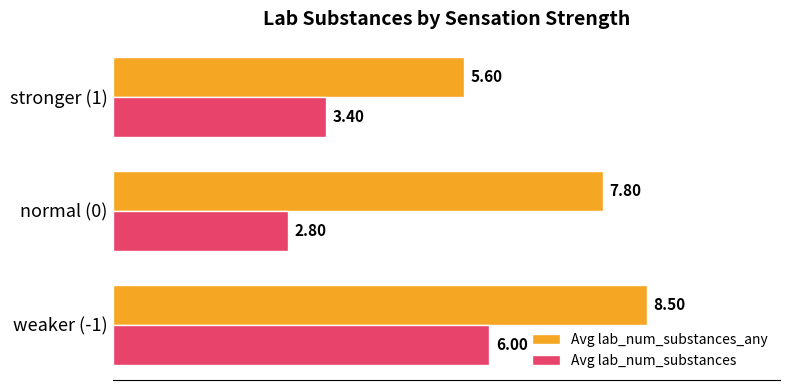

How many distinct data groups are displayed?

2